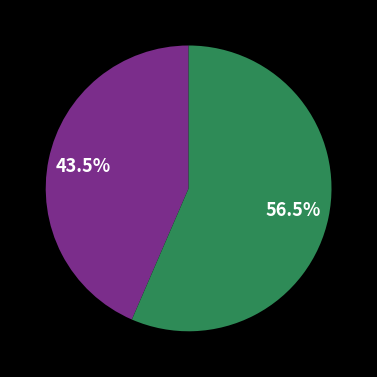

Is there any slice that represents more than half of the pie?

Yes